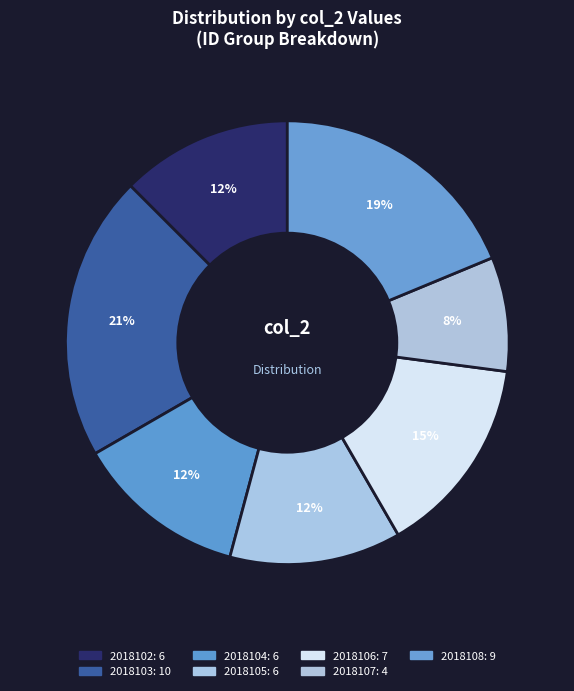

How many slices are in this pie chart?

7